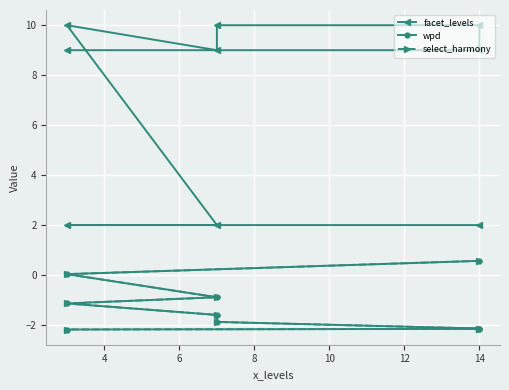

What are all the series names shown in the legend?

facet_levels, wpd, select_harmony